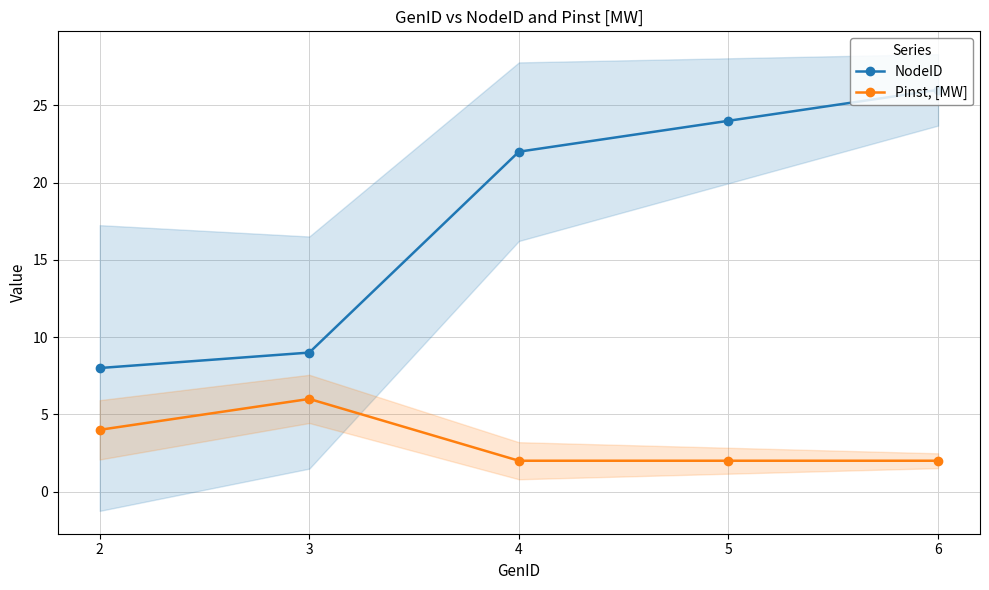

True or false: Pinst, [MW] and NodeID intersect in this chart.

False